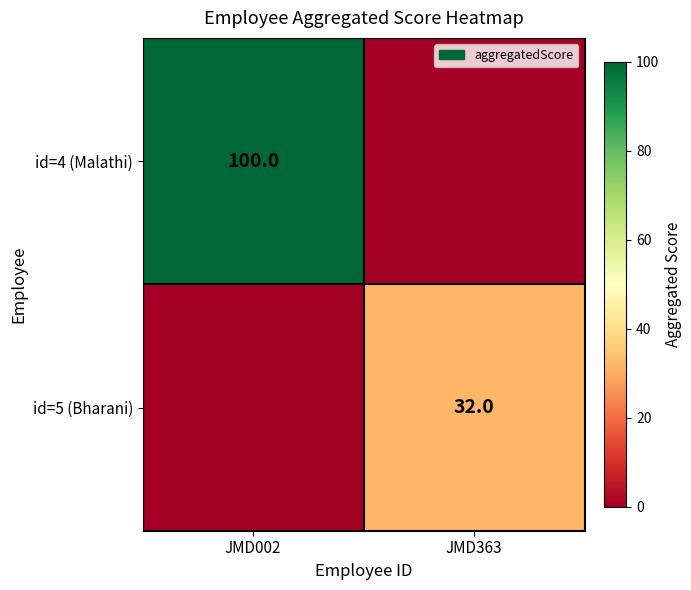

Is the value of id=4 (Malathi) at JMD002 greater than the value of id=5 (Bharani) at JMD363?

Yes